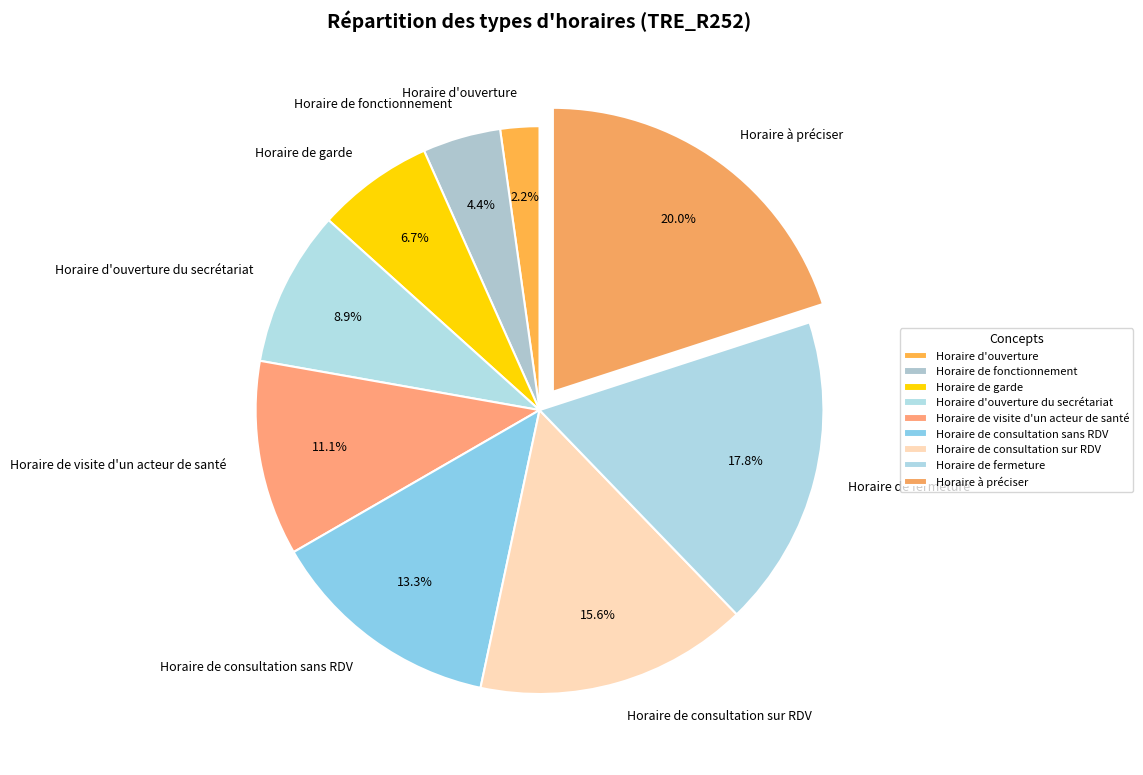

Rank the categories by value from lowest to highest.

Horaire d'ouverture, Horaire de fonctionnement, Horaire de garde, Horaire d'ouverture du secrétariat, Horaire de visite d'un acteur de santé, Horaire de consultation sans RDV, Horaire de consultation sur RDV, Horaire de fermeture, Horaire à préciser